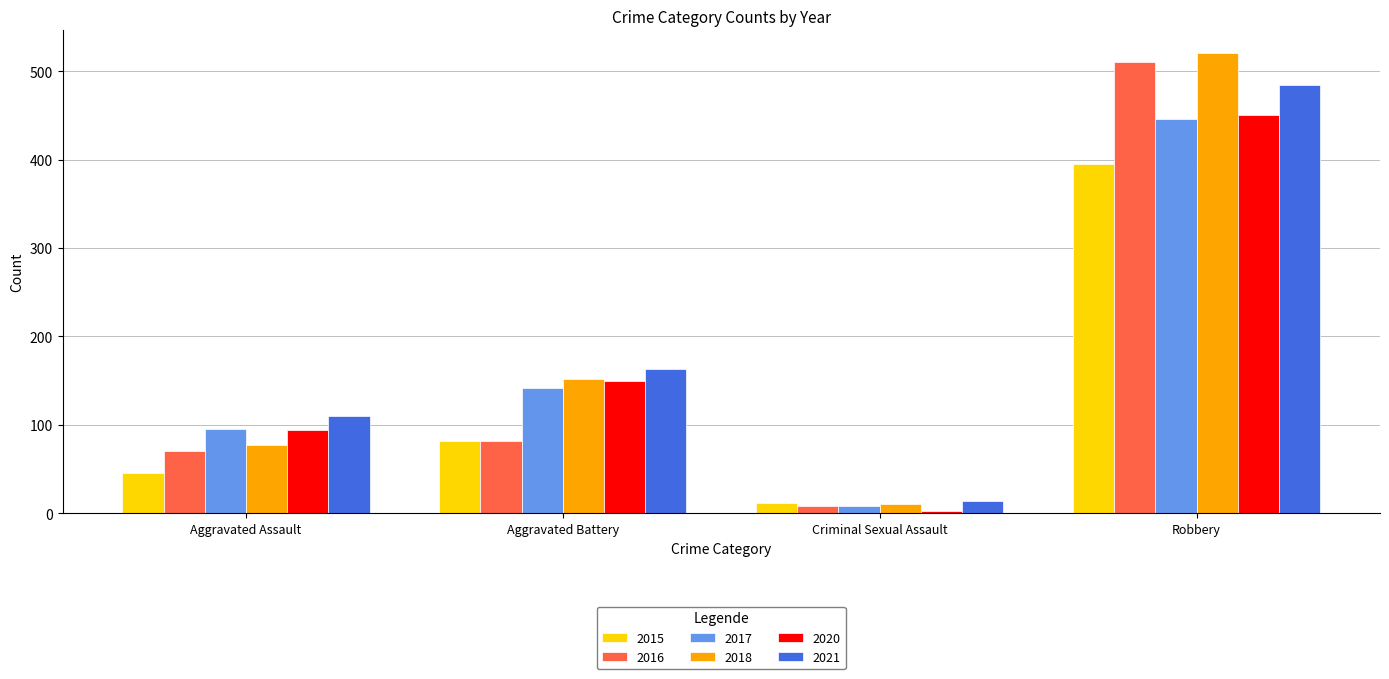

Reading right to left, what are all the values shown in this chart?

2015: Robbery=395	Criminal Sexual Assault=12	Aggravated Battery=82	Aggravated Assault=46
2016: Robbery=510	Criminal Sexual Assault=8	Aggravated Battery=82	Aggravated Assault=71
2017: Robbery=446	Criminal Sexual Assault=8	Aggravated Battery=142	Aggravated Assault=95
2018: Robbery=520	Criminal Sexual Assault=11	Aggravated Battery=152	Aggravated Assault=77
2020: Robbery=450	Criminal Sexual Assault=3	Aggravated Battery=150	Aggravated Assault=94
2021: Robbery=484	Criminal Sexual Assault=14	Aggravated Battery=163	Aggravated Assault=110